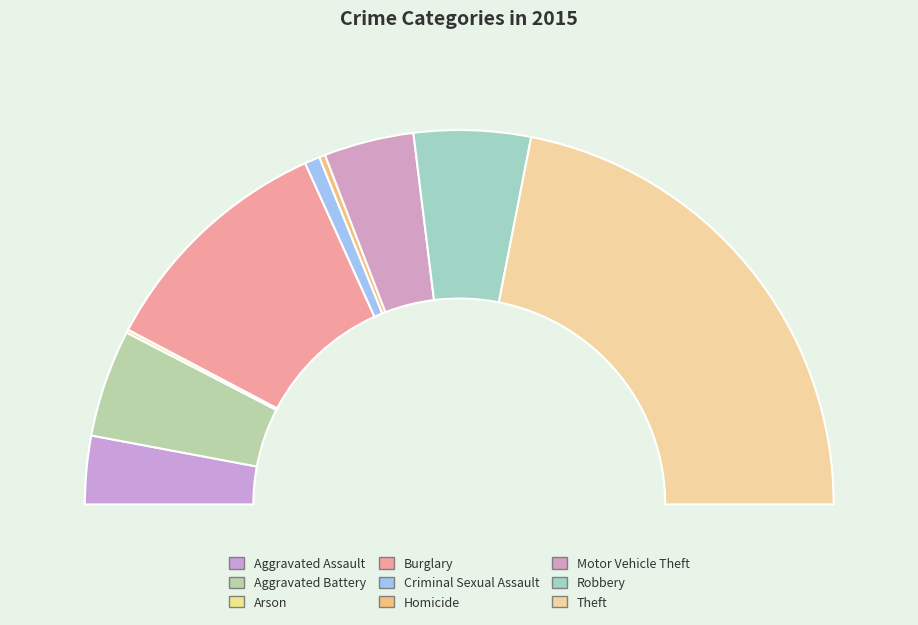

What percentage is the Burglary slice, to the nearest percent?

21%